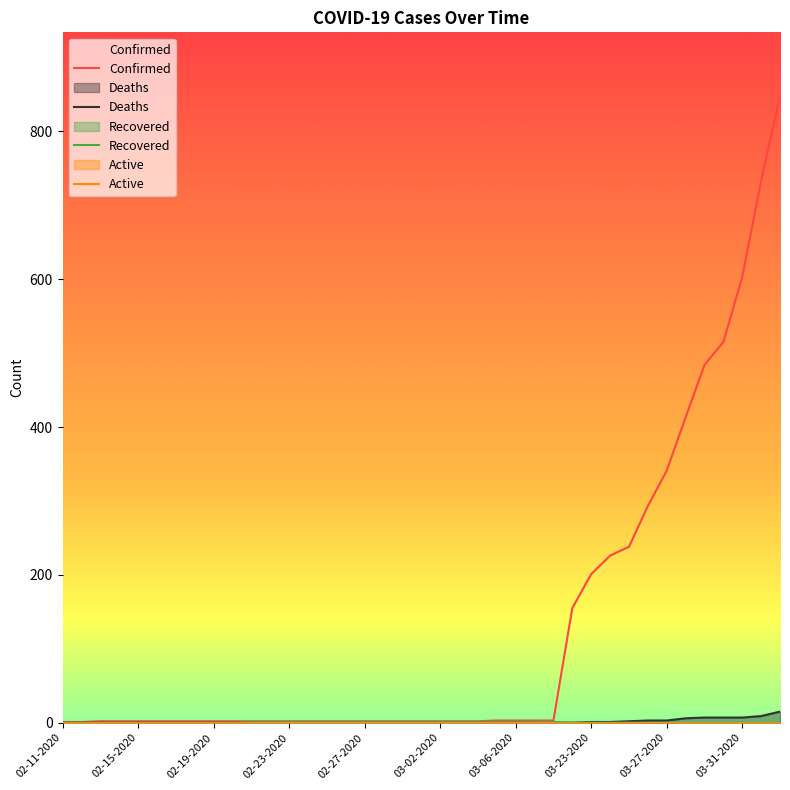

Which series has the largest range (max minus min)?

Confirmed